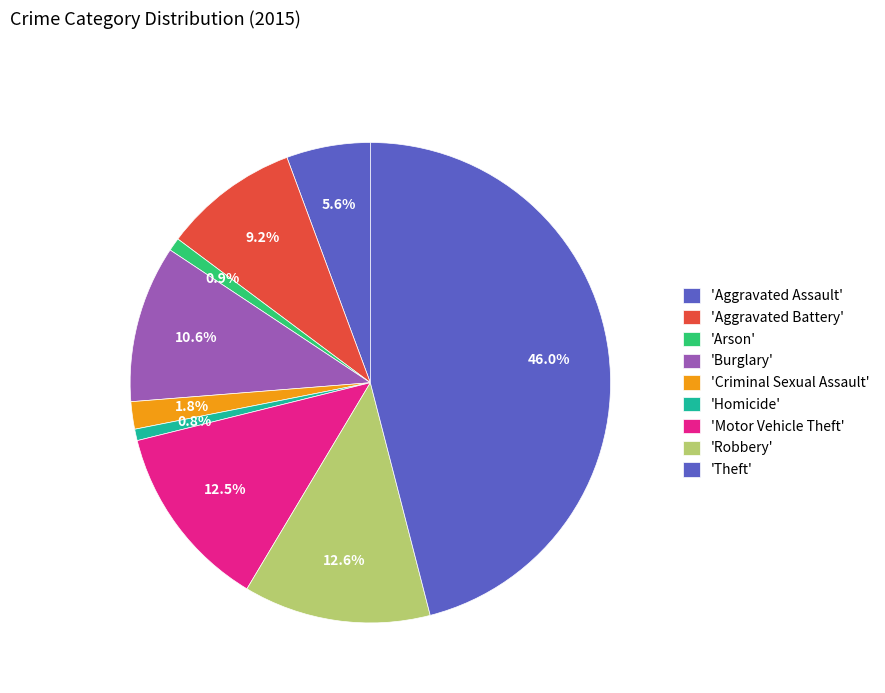

How many segments does this pie chart have?

9